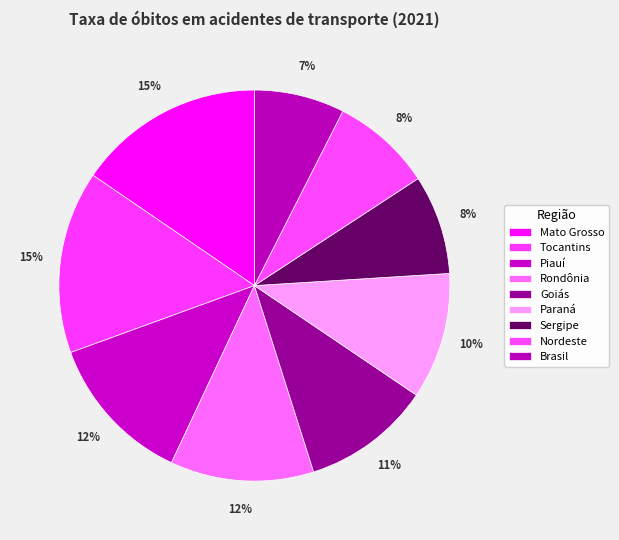

True or false: Tocantins accounts for 15% of the total.

True